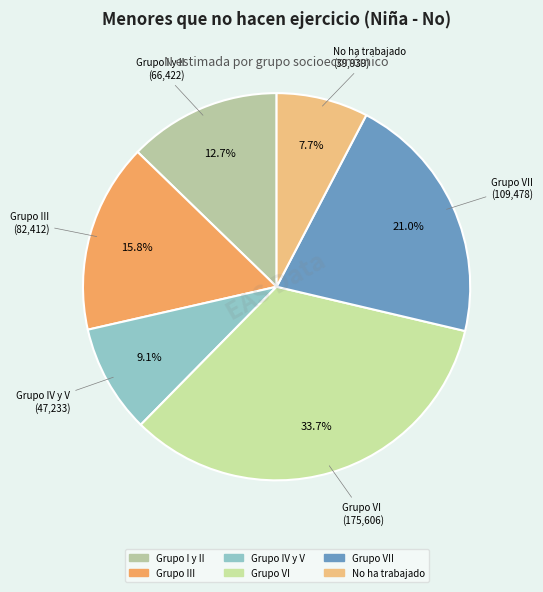

Count the number of slices in the pie.

6